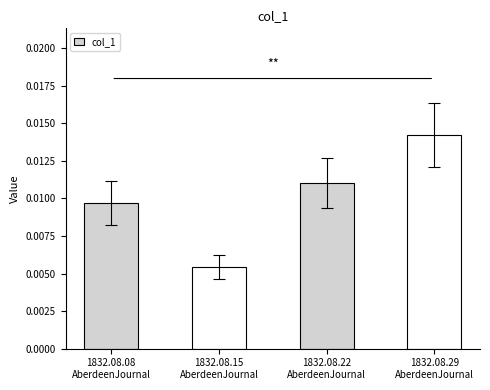

Does the chart contain stacked bars?

No